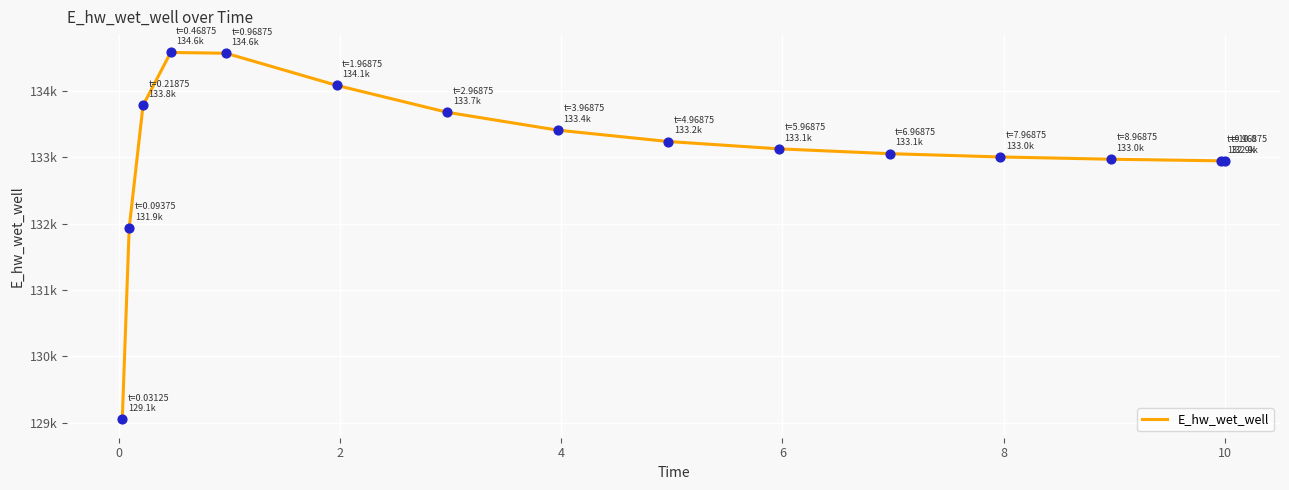

Does the chart have visible grid lines?

Yes